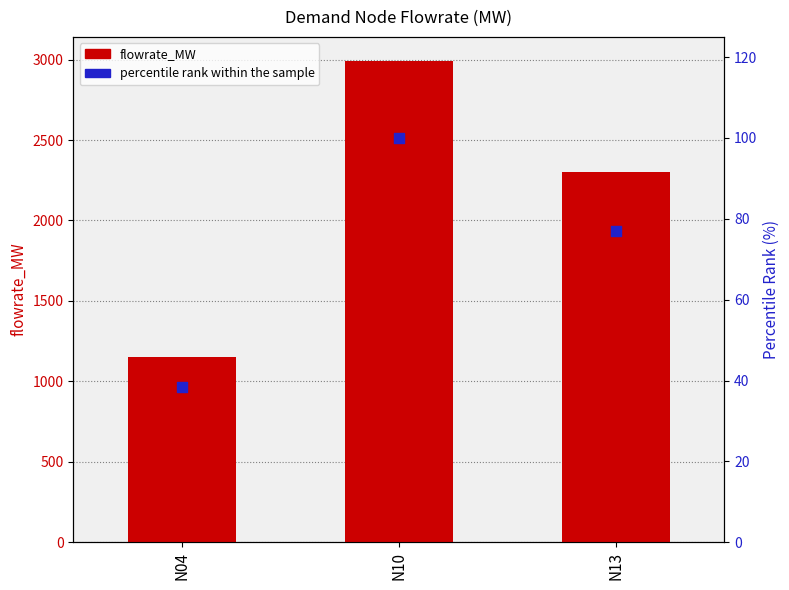

What are all the series names shown in the legend?

flowrate_MW, percentile rank within the sample